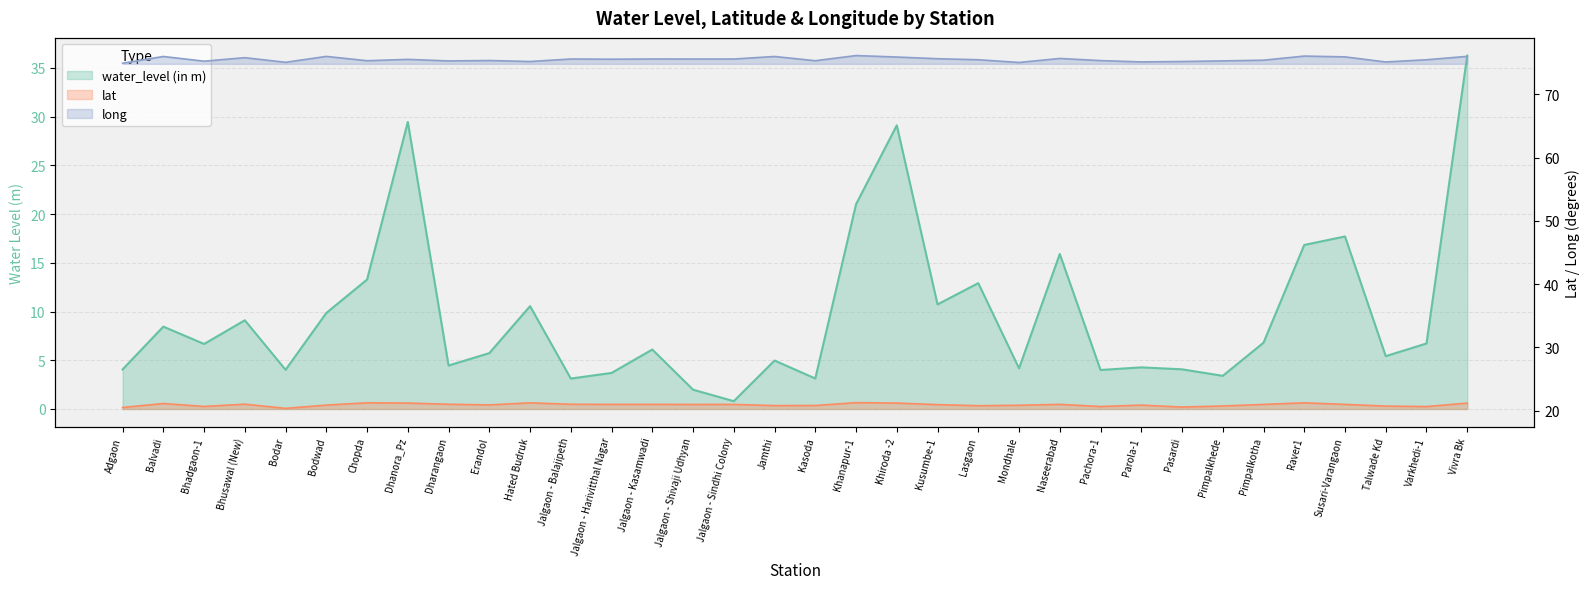

At which category is the sum across all series the highest?

Vivra Bk